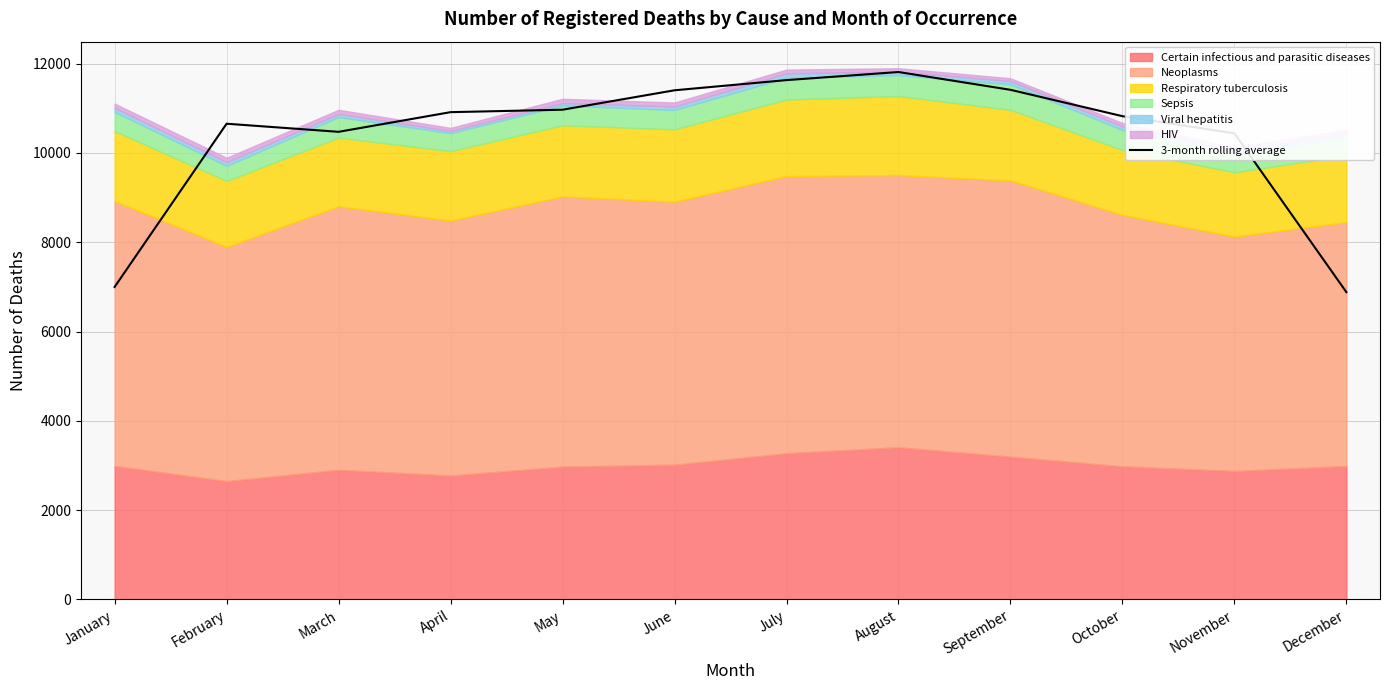

Reading left to right, transcribe all the data shown in this chart.

January=6998.3	February=10653.3	March=10472.0	April=10912.3	May=10967.0	June=11402.0	July=11630.0	August=11811.0	September=11412.7	October=10822.3	November=10437.7	December=6881.0